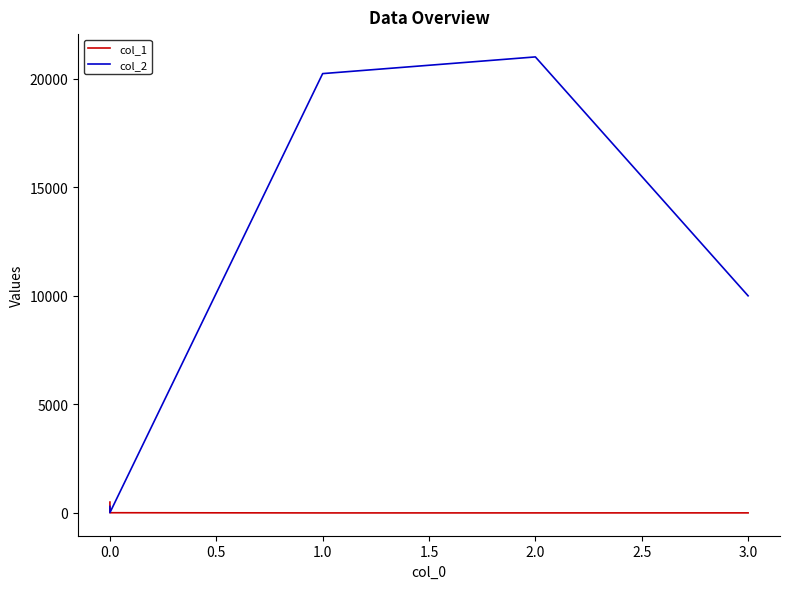

Is the value of col_1 at 2.0 greater than the value of col_2 at 2.0?

No